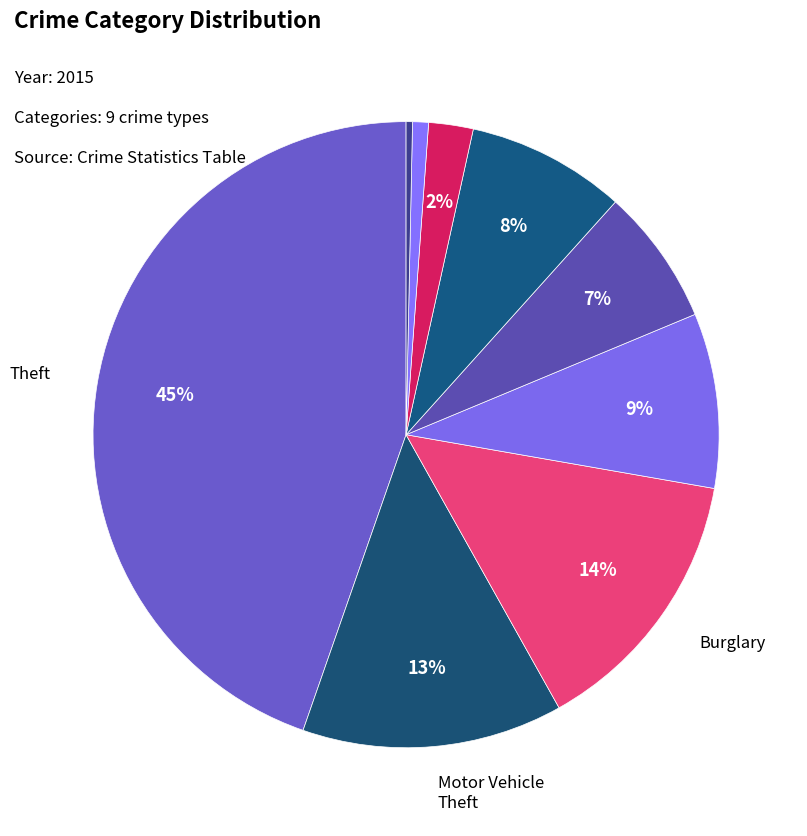

Count the number of slices in the pie.

9